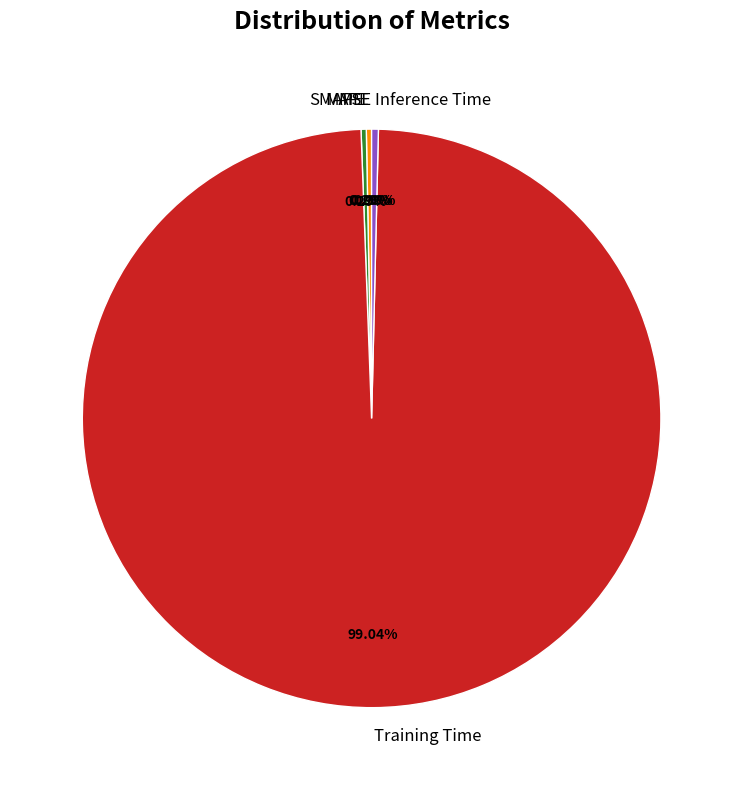

The Training Time slice represents 91% of the pie. True or false?

False